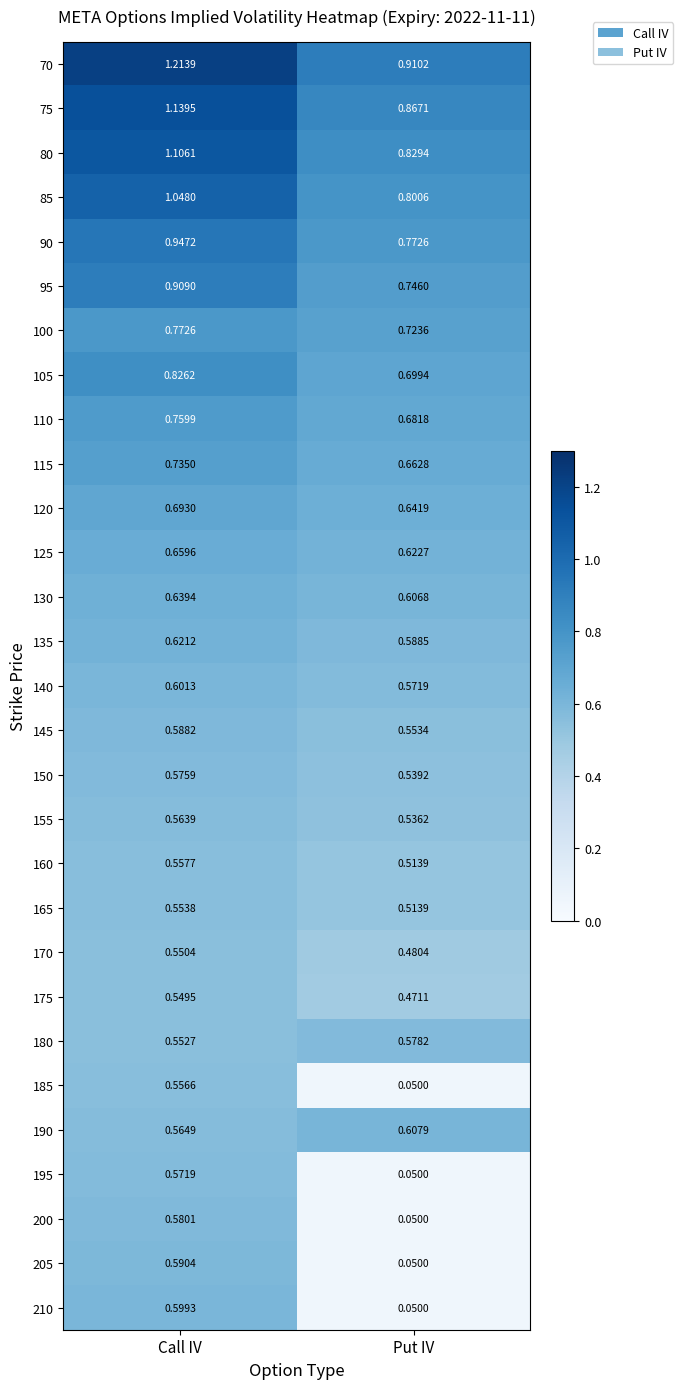

Is the value of 90 at Call IV greater than the value of 115 at Put IV?

Yes